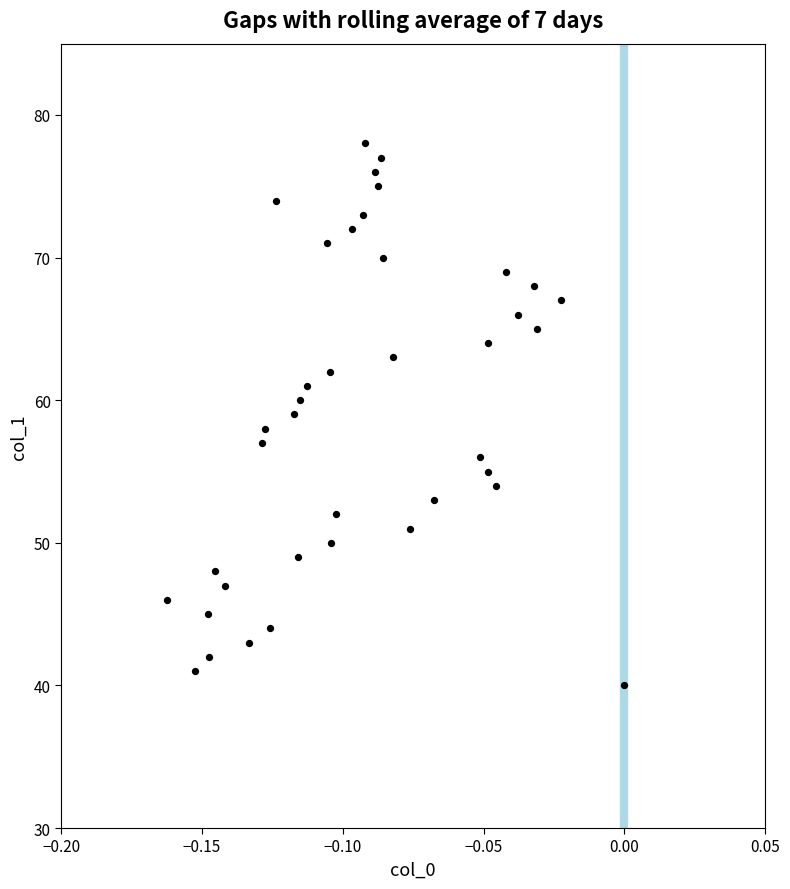

What is the range of Y values (max minus min)?

38